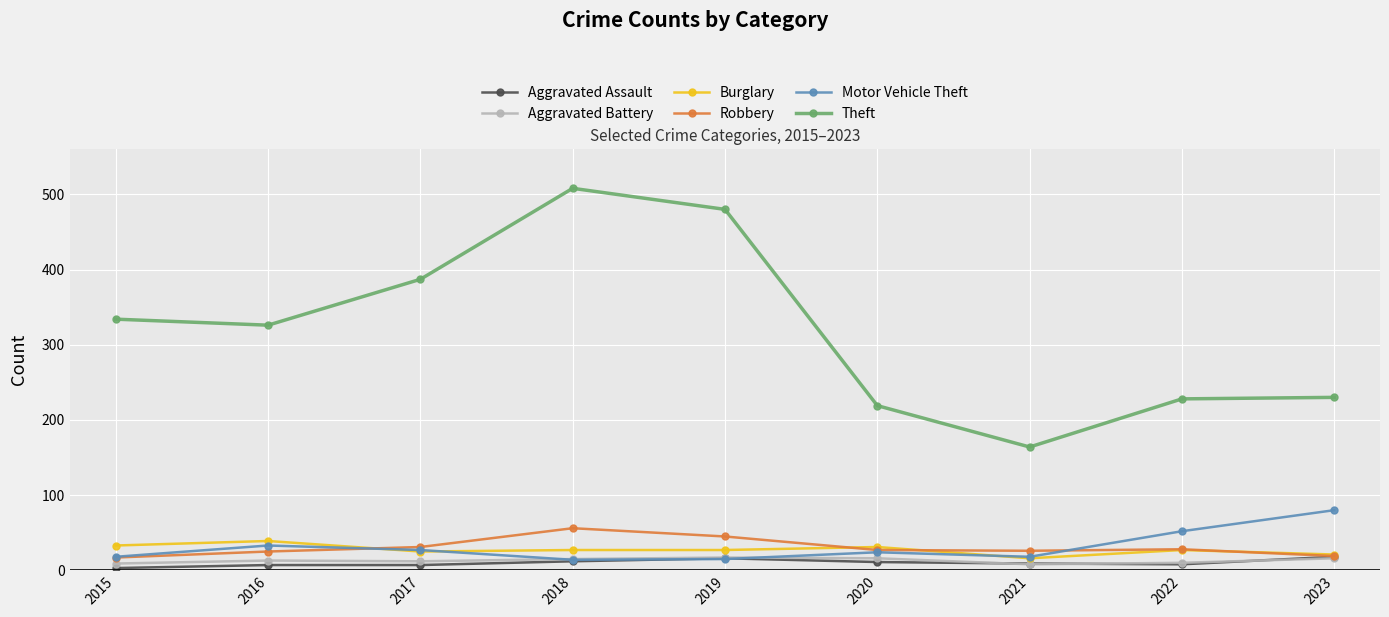

What is the maximum value shown in the chart?

508